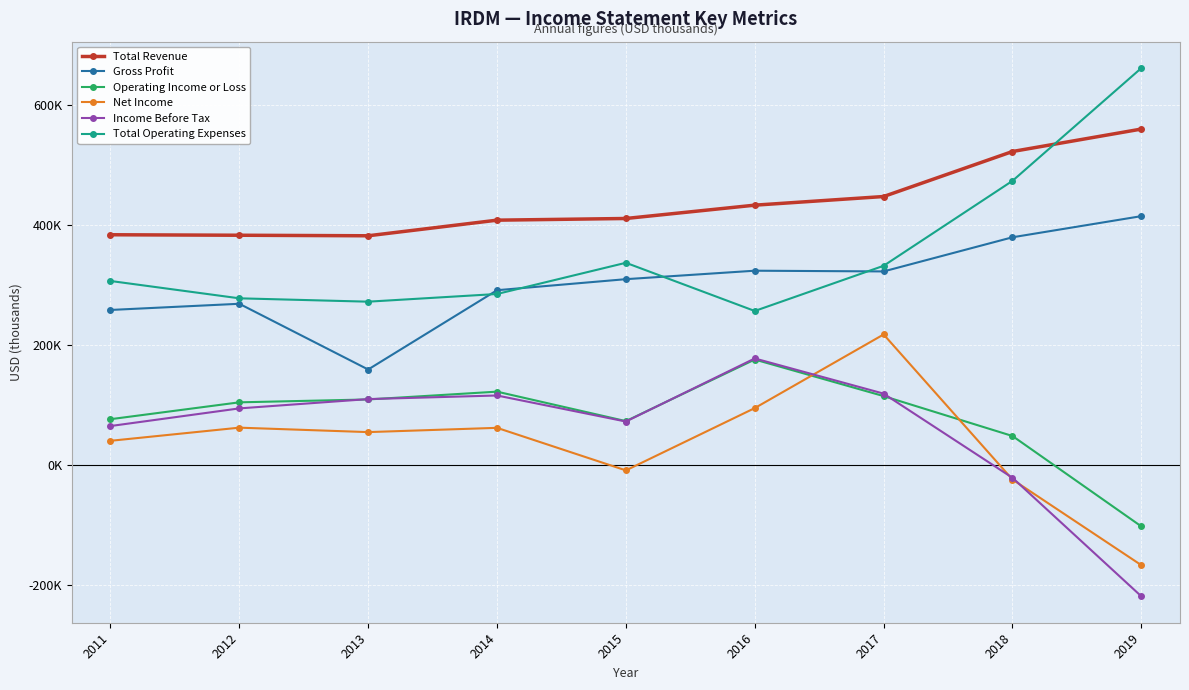

What are all the series names shown in the legend?

Total Revenue, Gross Profit, Operating Income or Loss, Net Income, Income Before Tax, Total Operating Expenses